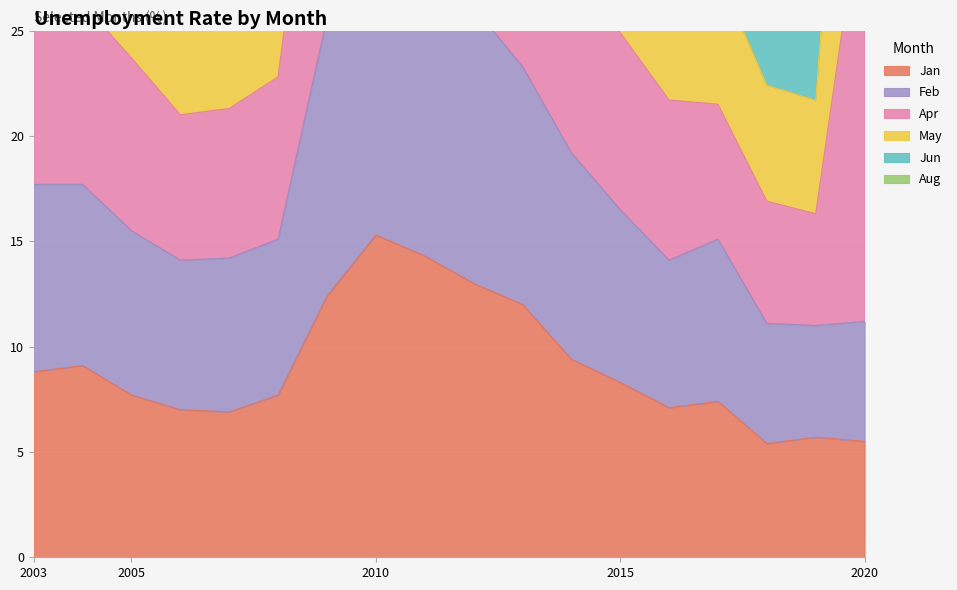

What value does the Jan series have at 2018?

5.4